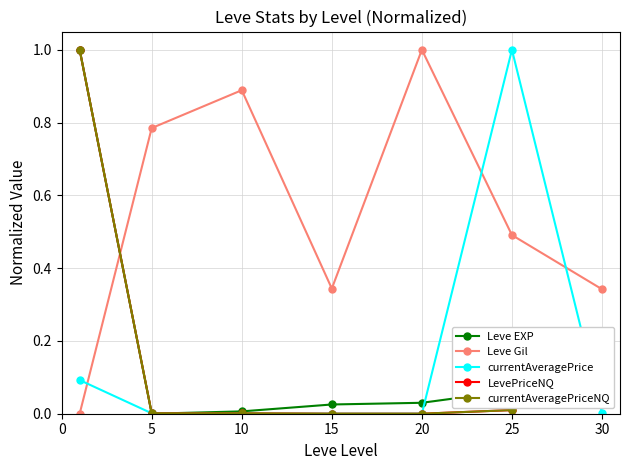

How many times do Leve Gil and currentAveragePriceNQ cross each other?

1